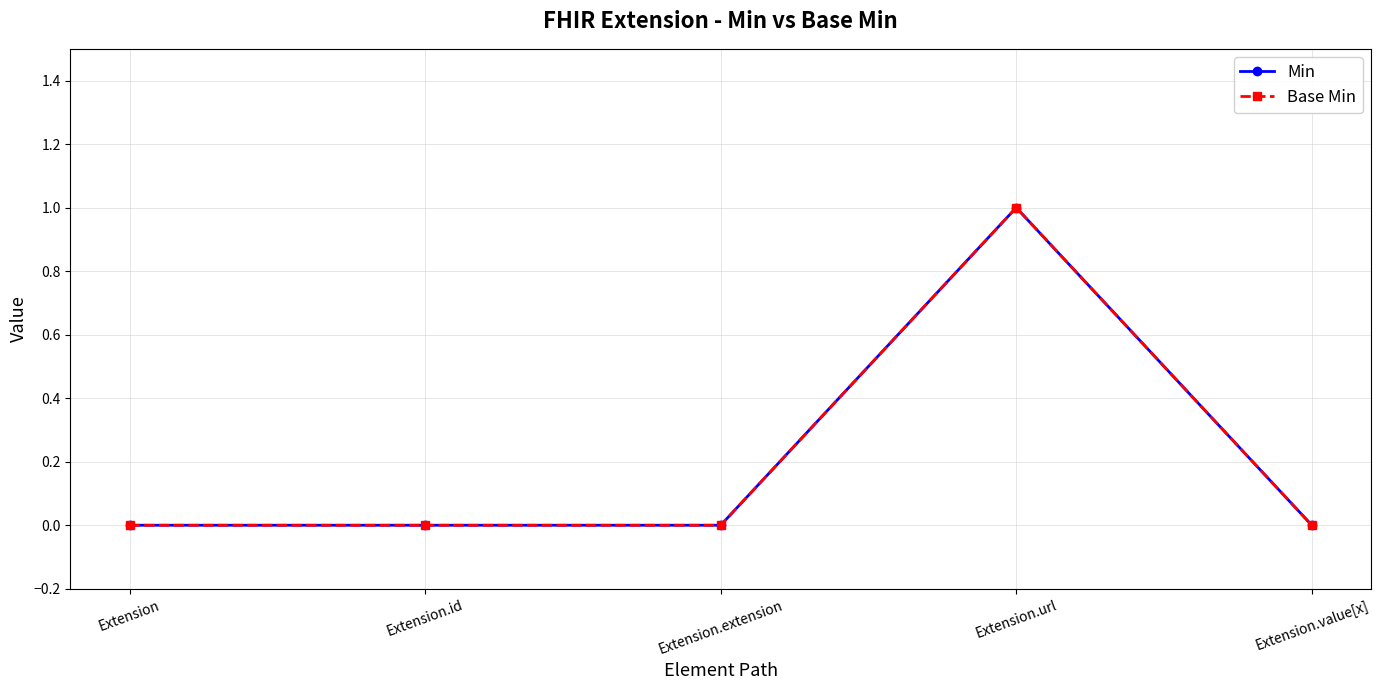

Which category has the lowest value across all series?

Extension